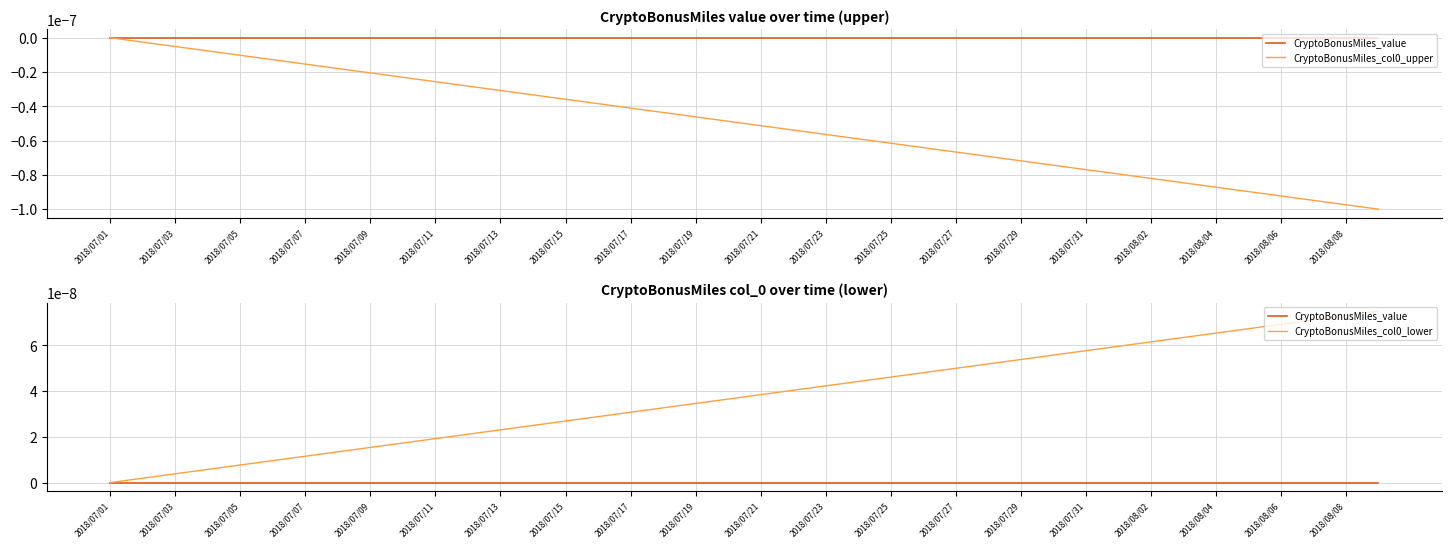

Which series has the largest total across all categories?

CryptoBonusMiles_col0_lower